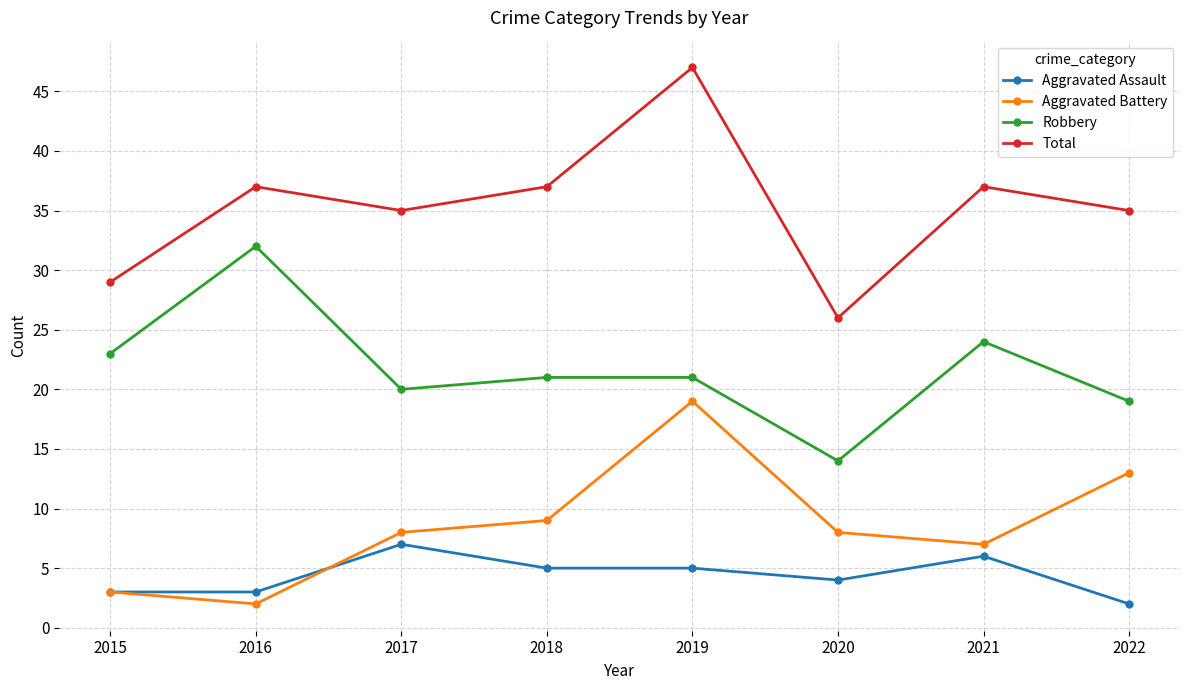

What is the value of the Robbery point at the 1st from the left?

23